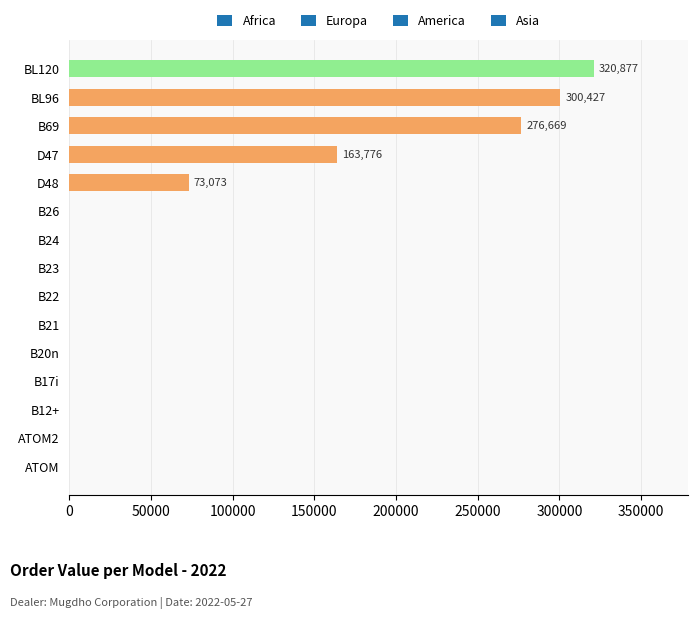

Is it true that the value at B69 is 187993.1?

False